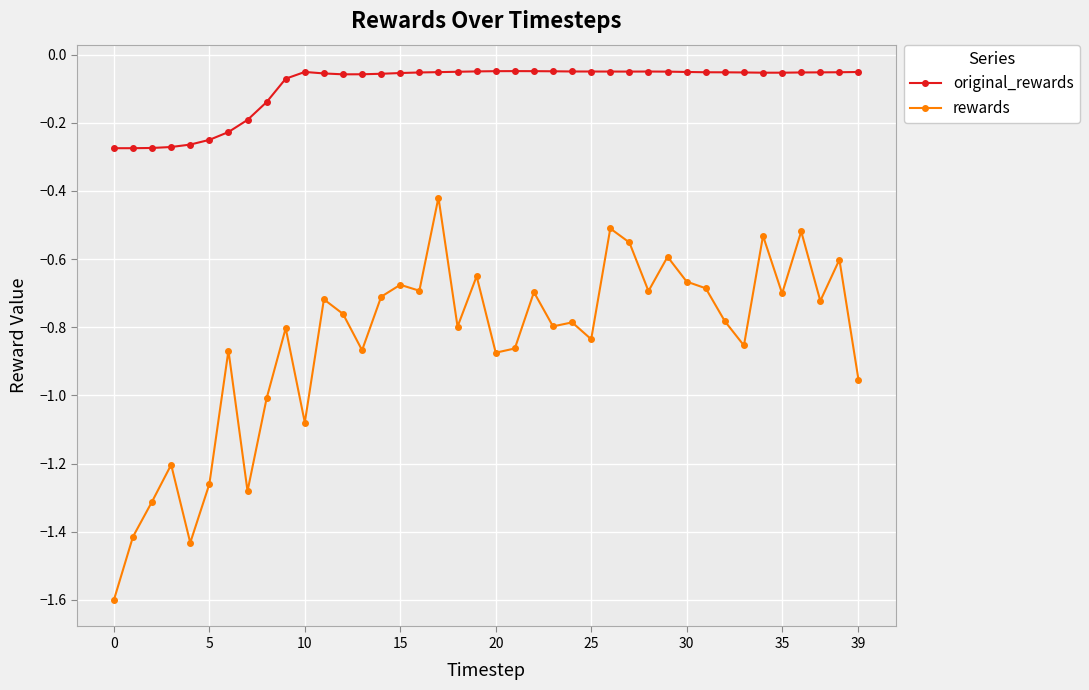

True or false: original_rewards and rewards intersect in this chart.

False